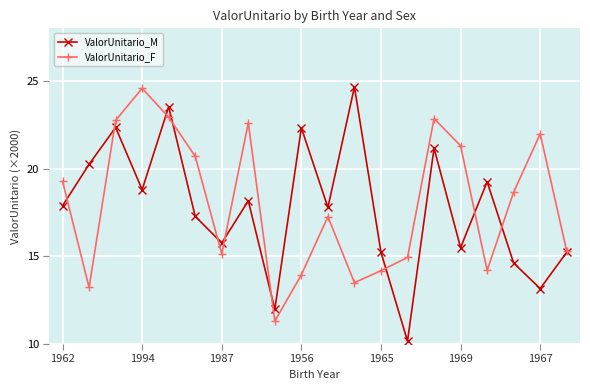

Which series has the largest range (max minus min)?

ValorUnitario_M